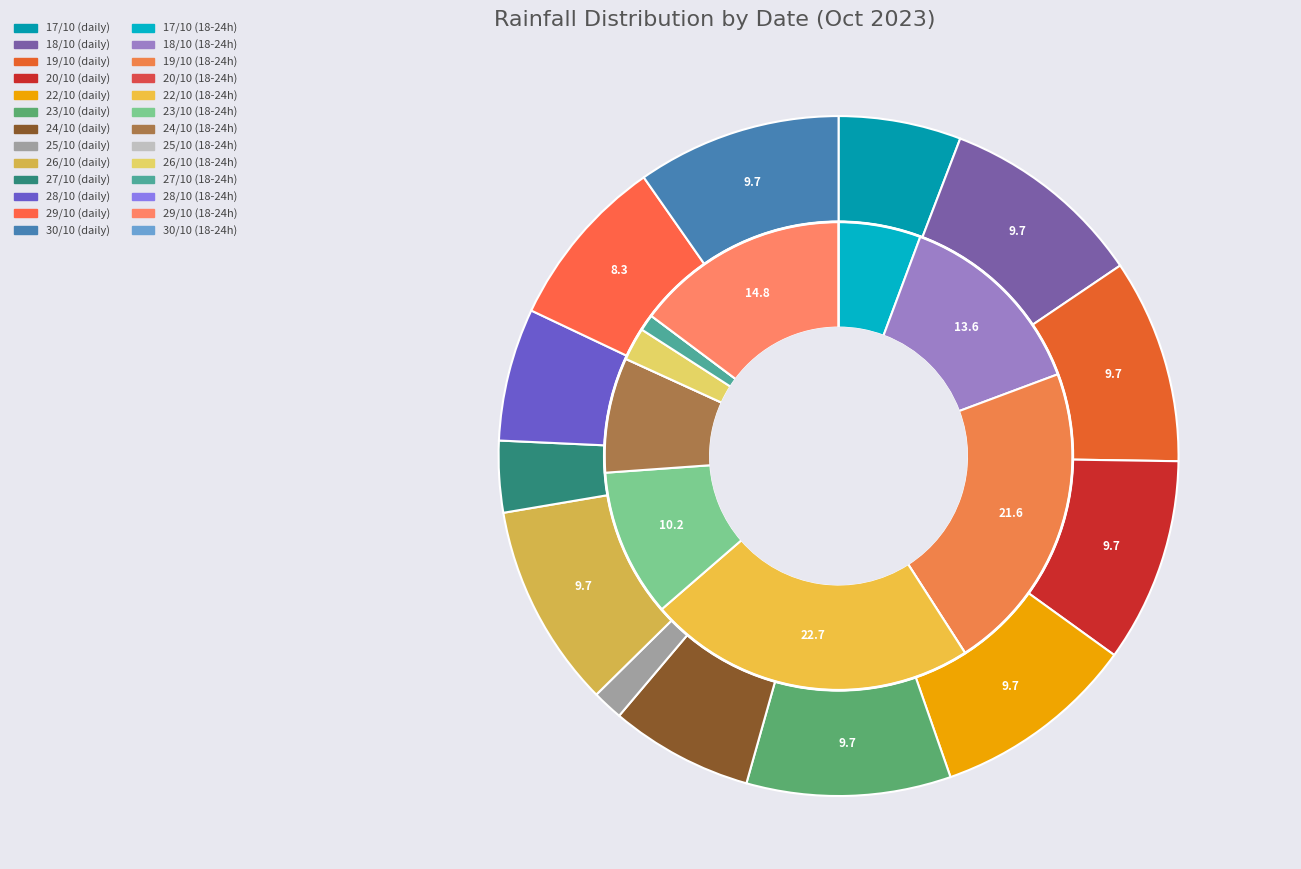

To the nearest percent, what percentage of the pie is 7?

8%